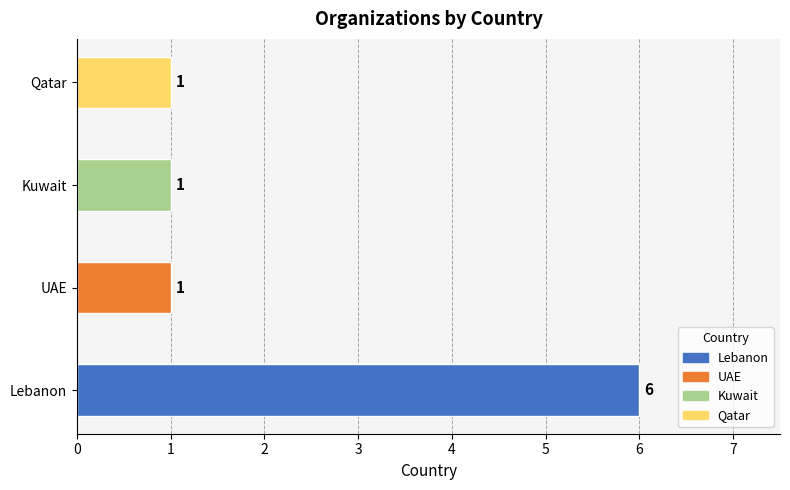

Which has a higher value, UAE or Lebanon?

Lebanon